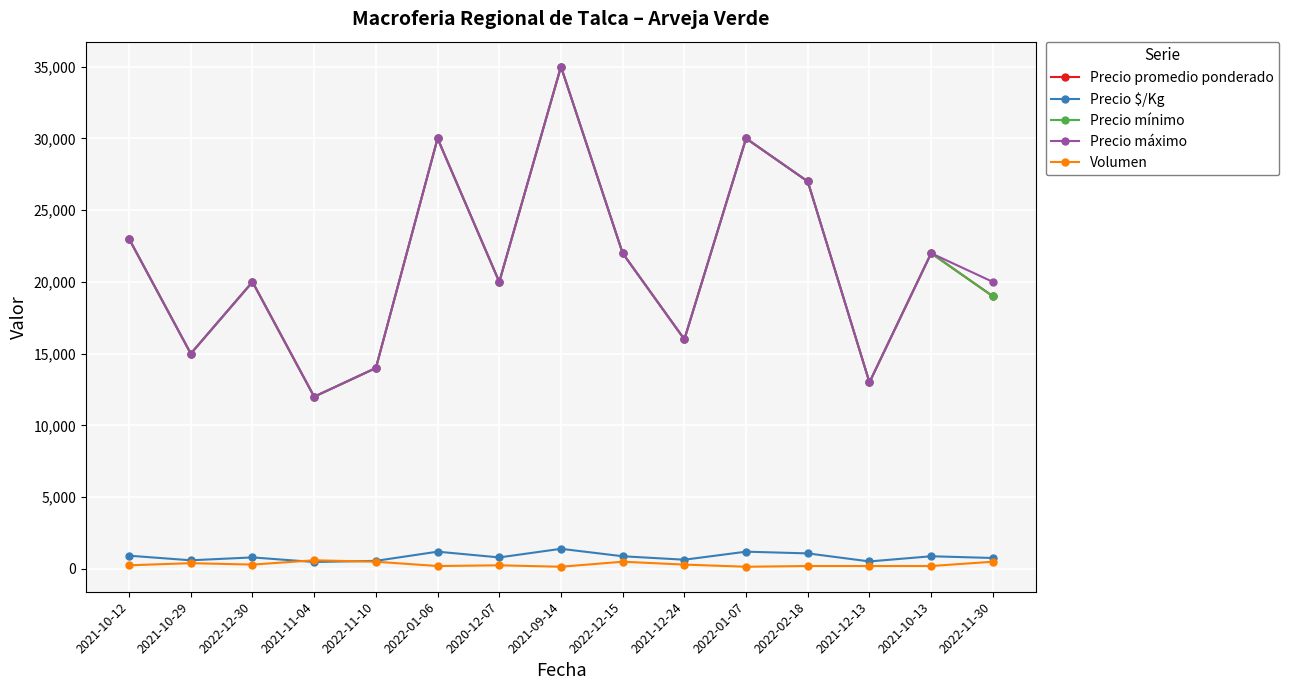

Which series has the widest spread of values?

Precio promedio ponderado